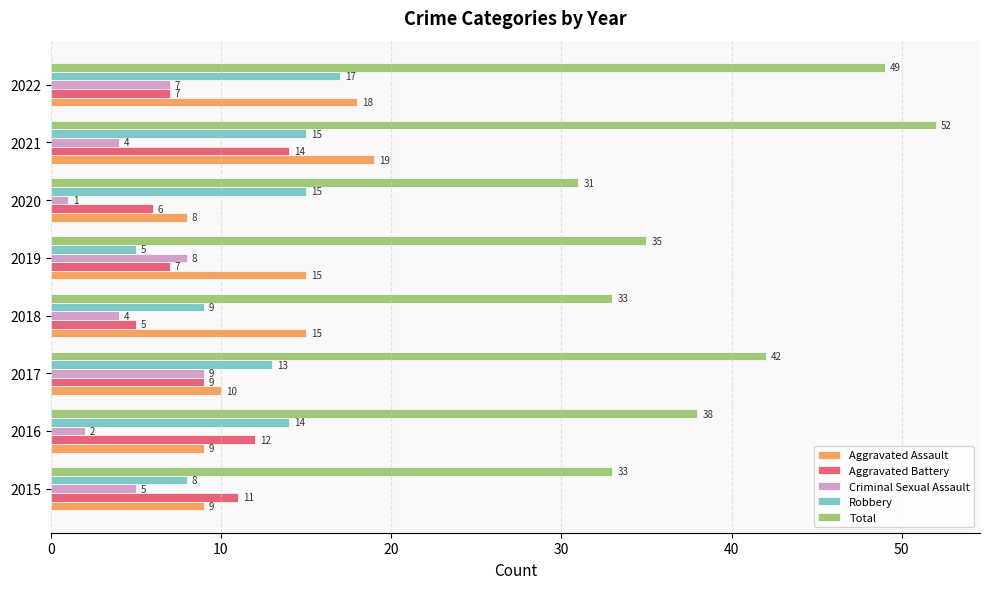

What is the sum of the Aggravated Assault values at 2022 and 2017?

28